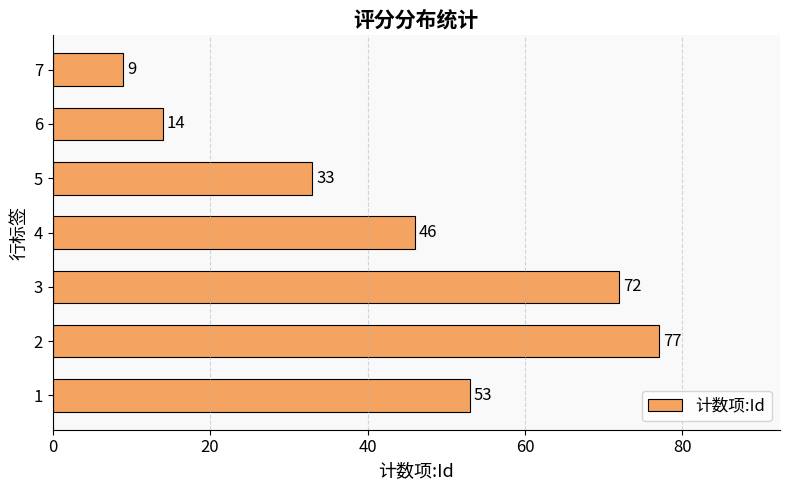

Reading bottom to top, what are all the values shown in this chart?

1=53	2=77	3=72	4=46	5=33	6=14	7=9